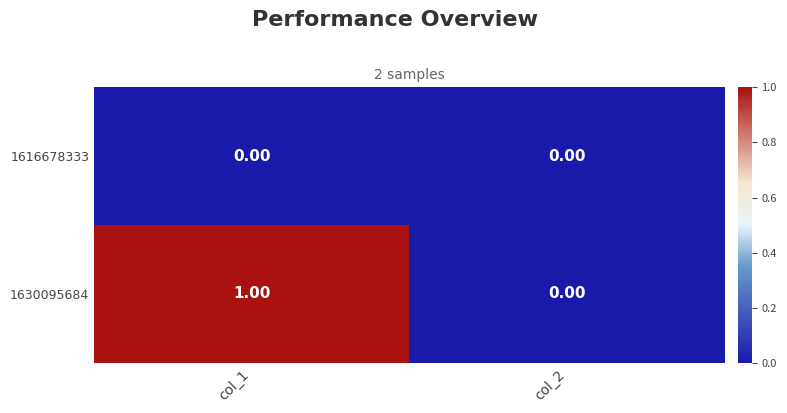

Rank the series by their average value, from highest to lowest.

1630095684, 1616678333